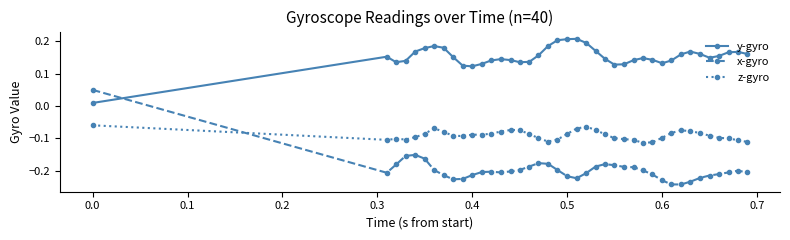

Which series has the largest range (max minus min)?

x-gyro